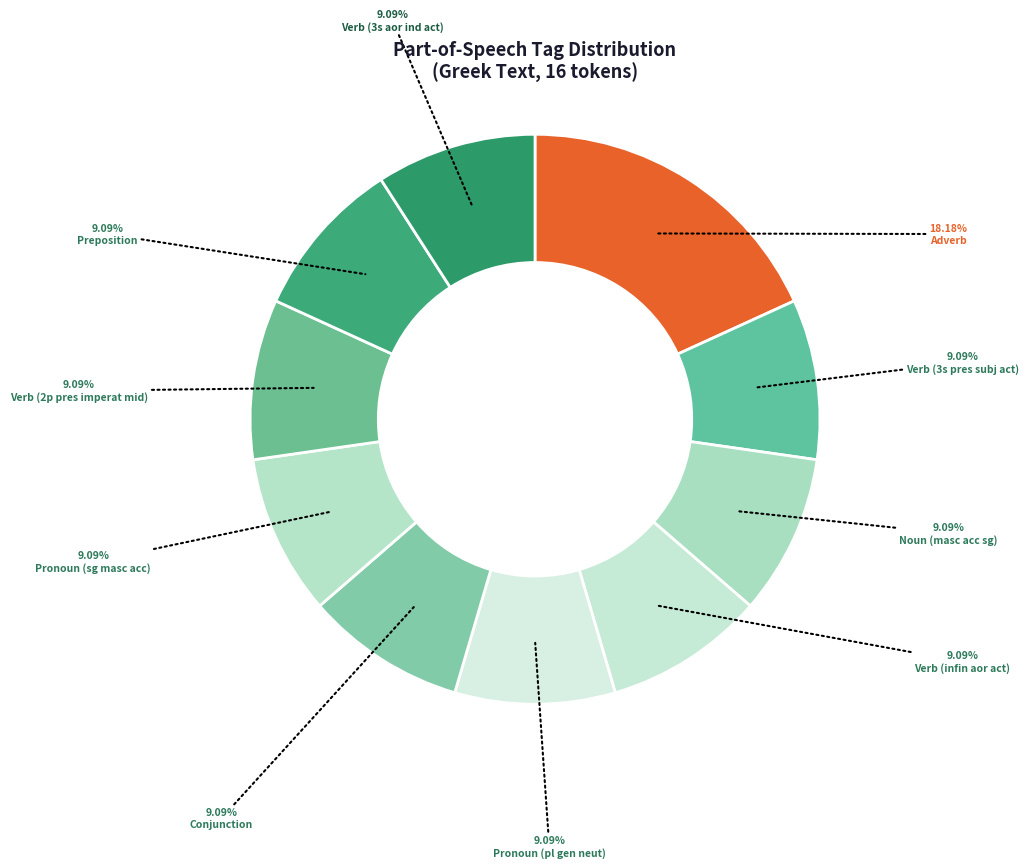

Count the number of slices in the pie.

10